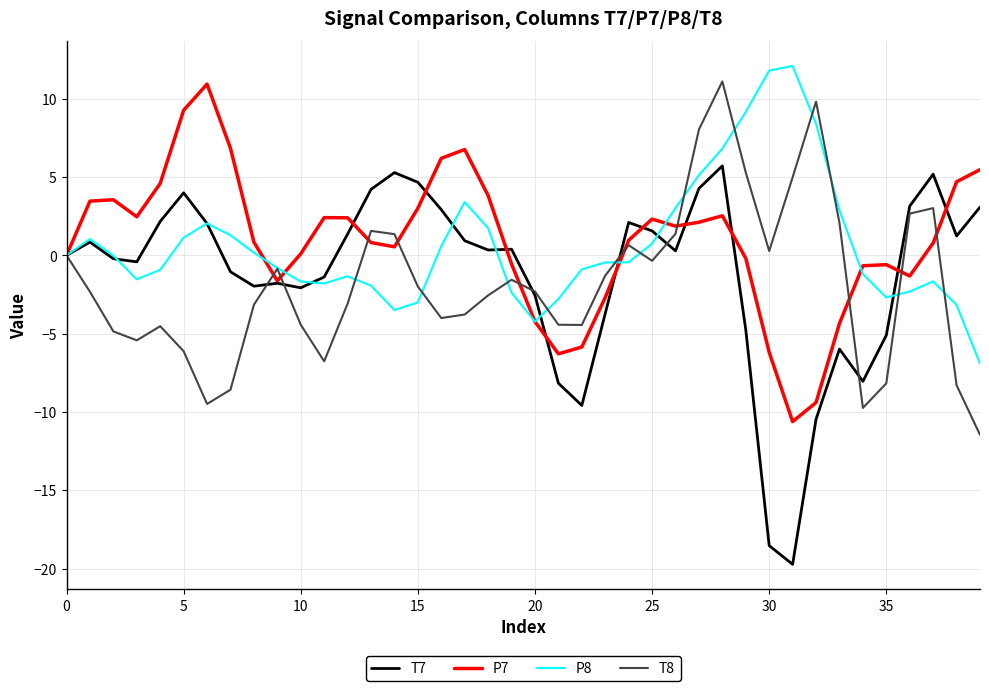

True or false: P8 has more than 0 interior local peaks.

True